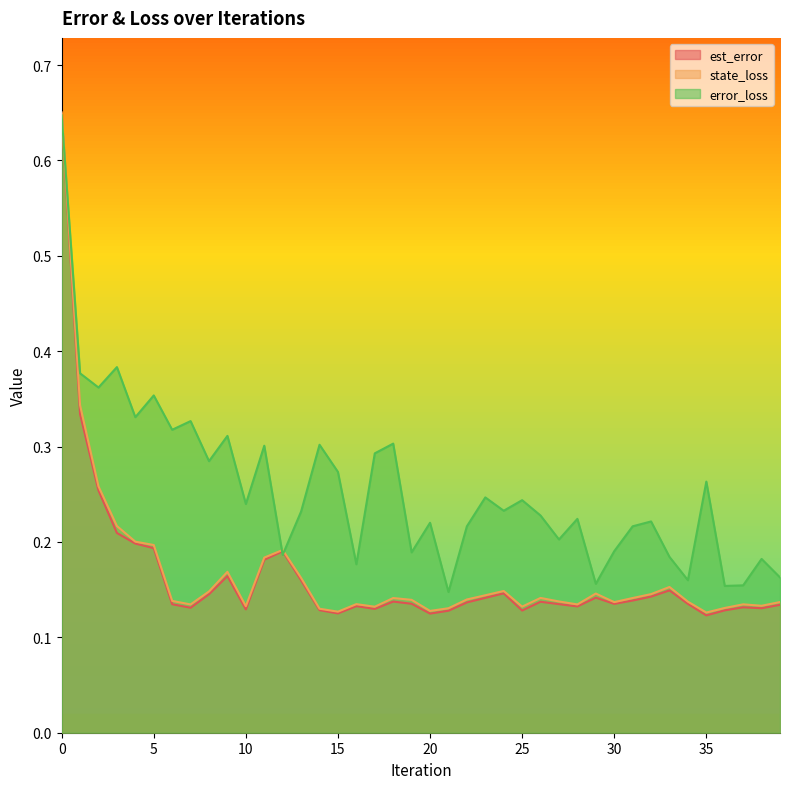

Does the chart display data point markers on the line(s)?

No